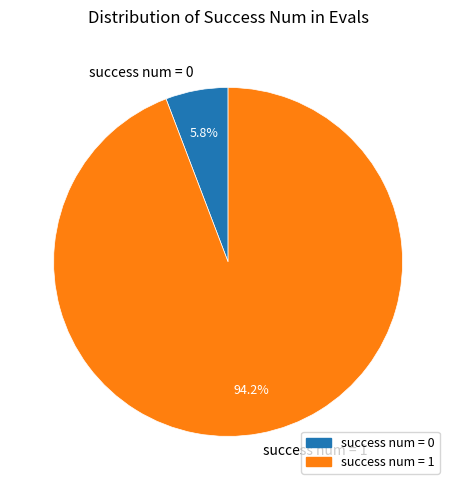

Rank the categories by value from lowest to highest.

success num = 0, success num = 1